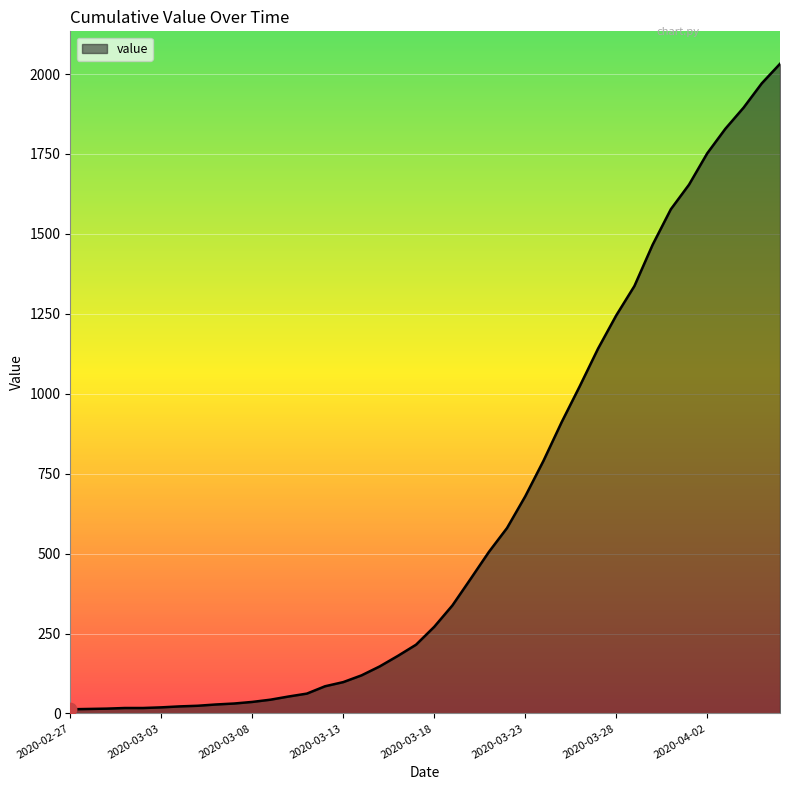

How many lines are shown in the chart?

1